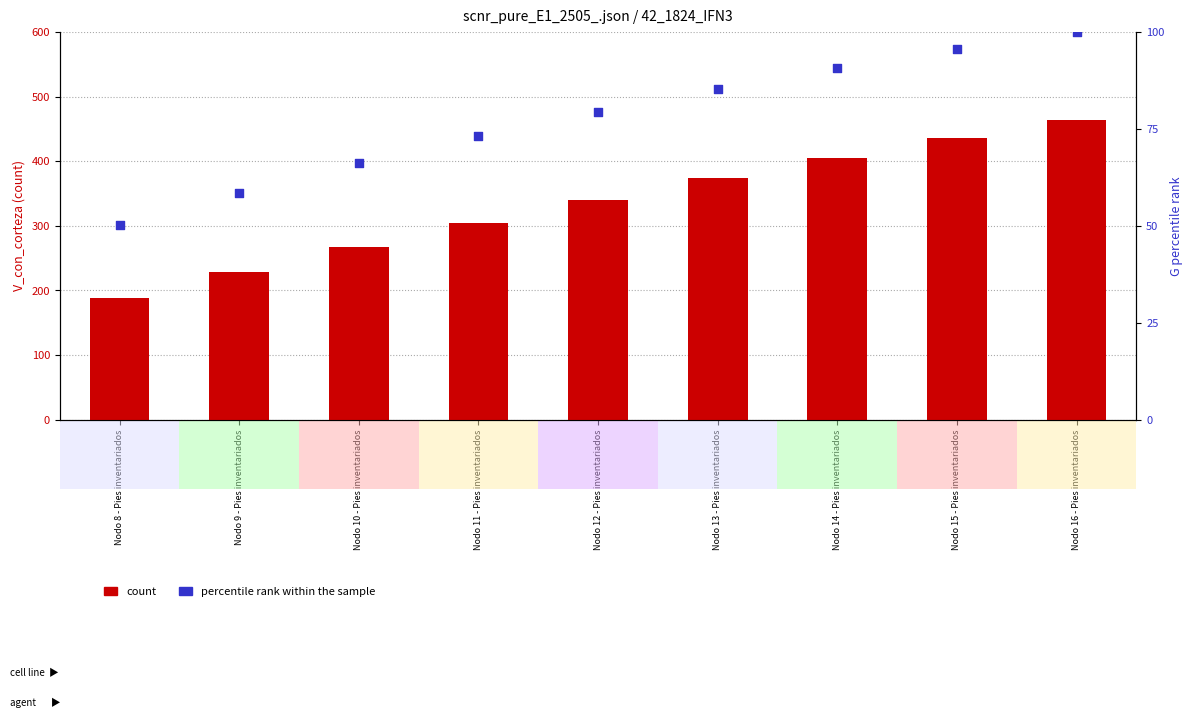

Which series has the largest Y range (max minus min)?

count